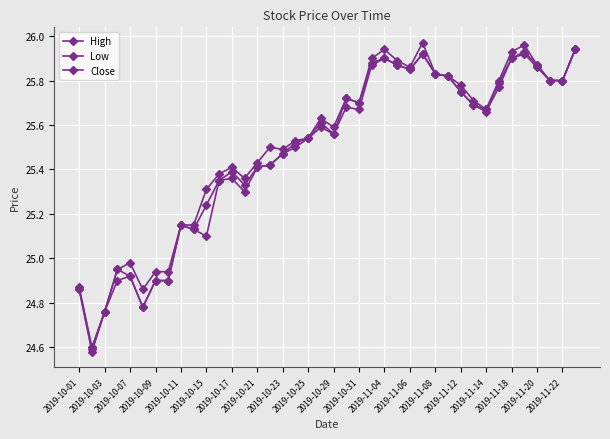

How many lines are shown in the chart?

3